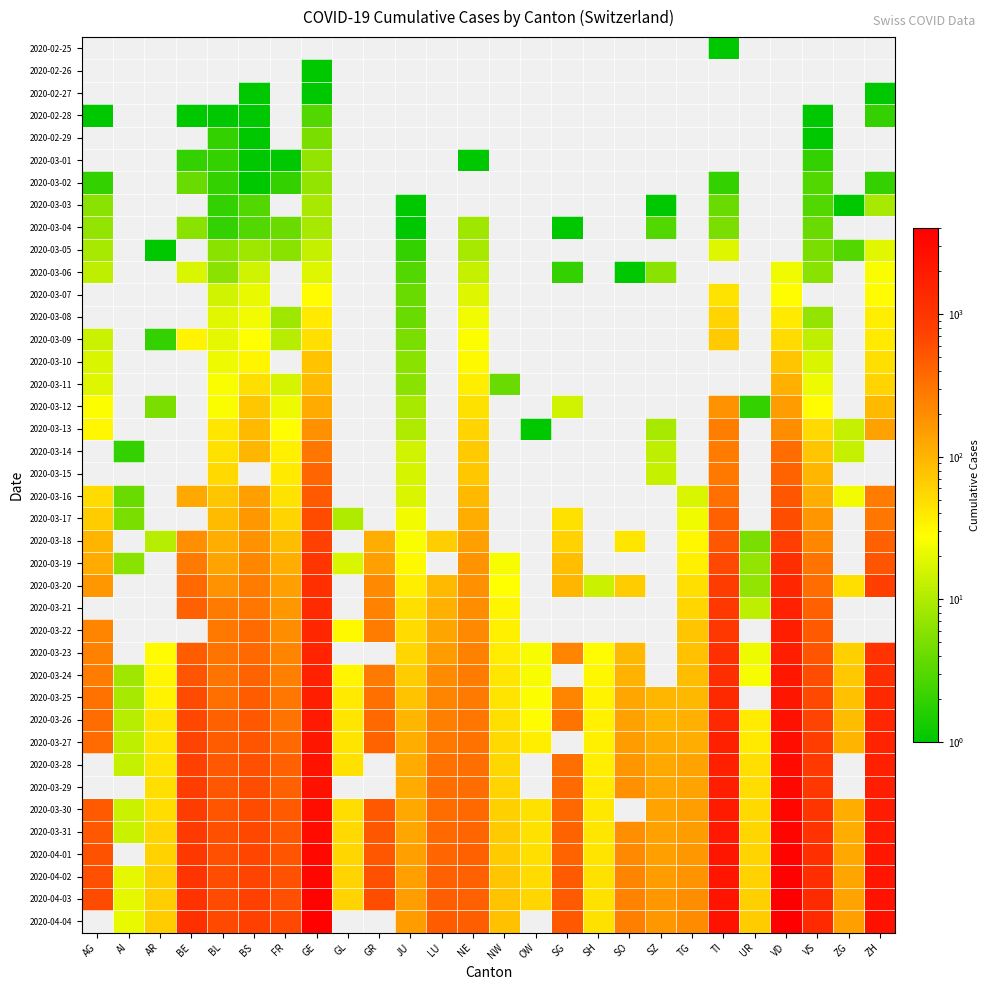

At which category does the chart reach its peak across all series?

VD